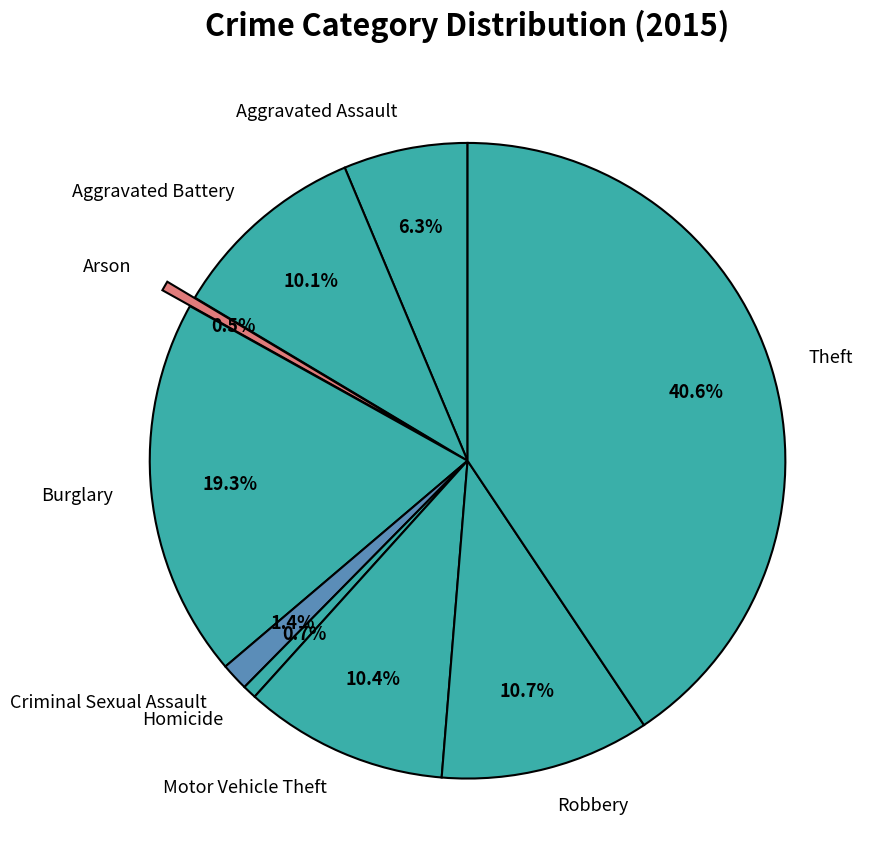

To the nearest percent, what is the difference between the Aggravated Assault and Burglary slice percentages?

13%